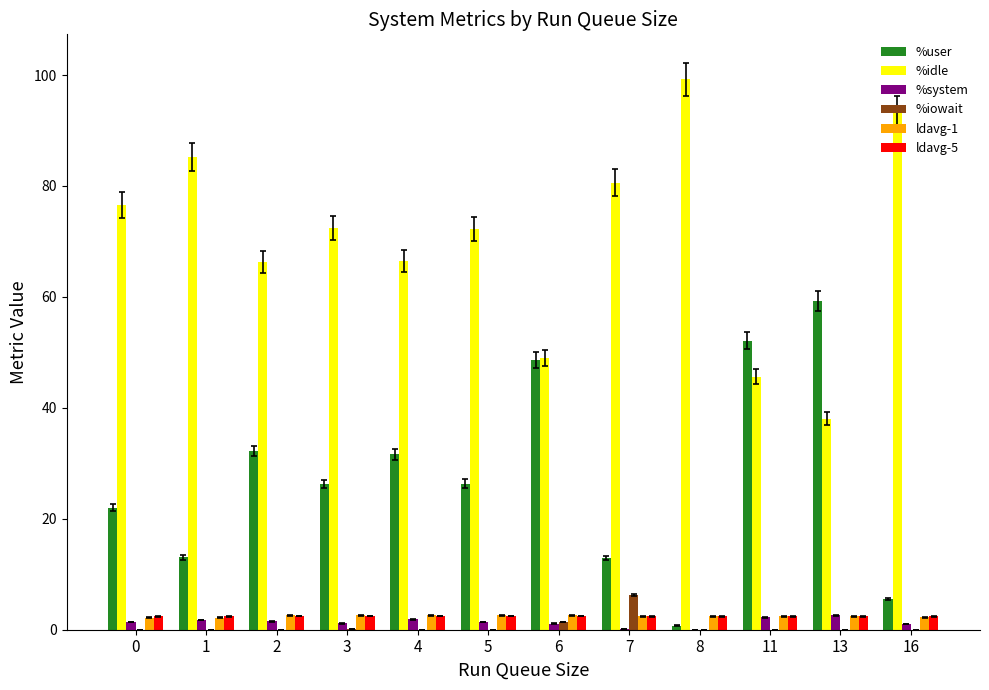

Which series has the largest total across all categories?

%idle